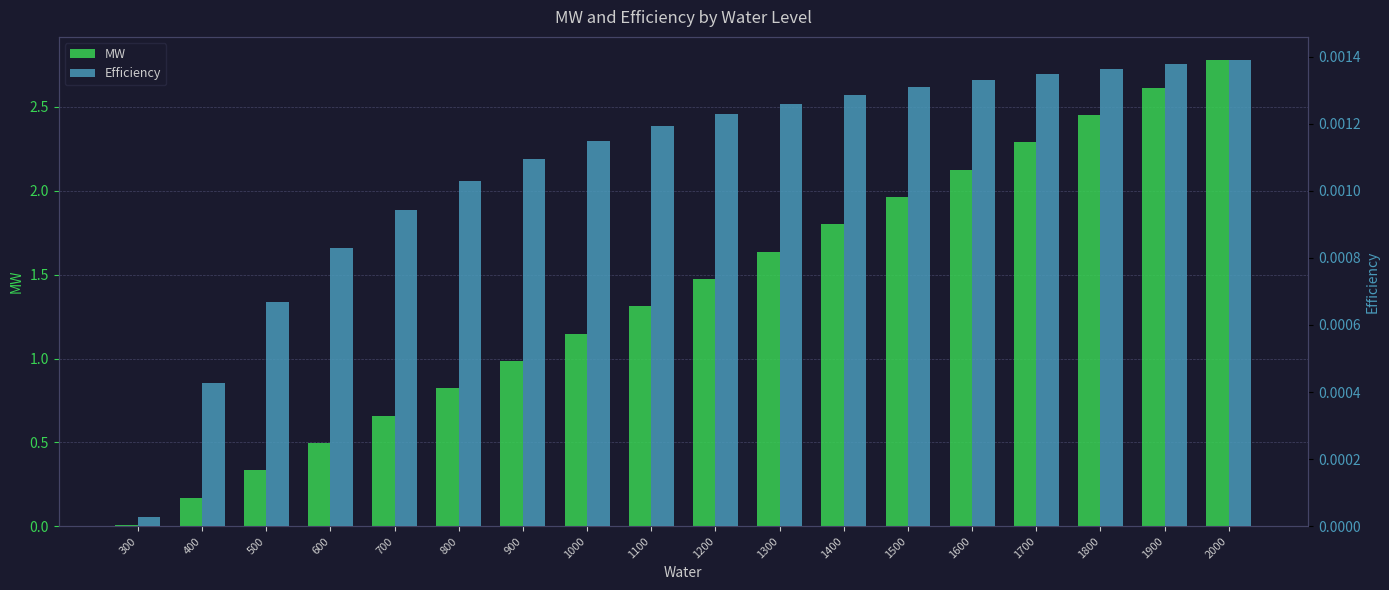

What is the value of the MW bar at the 18th from the left?

2.8